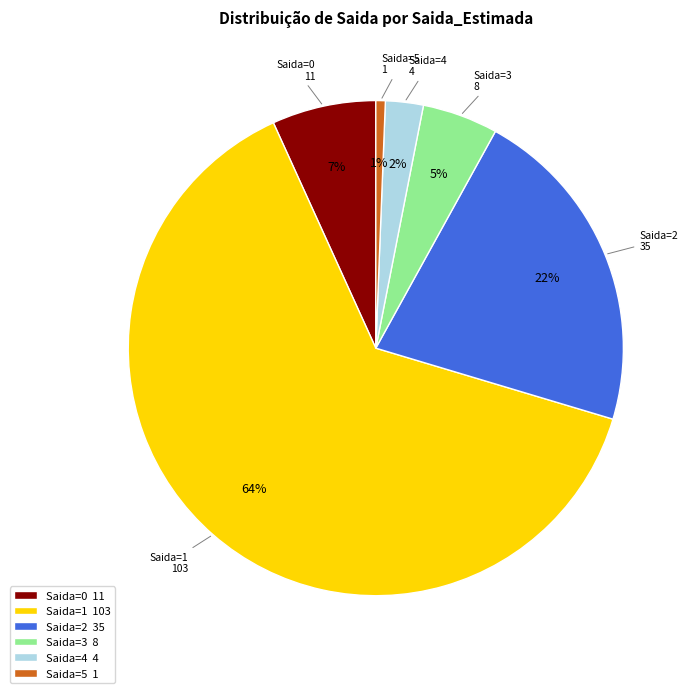

Which category accounts for the majority?

Saida=1